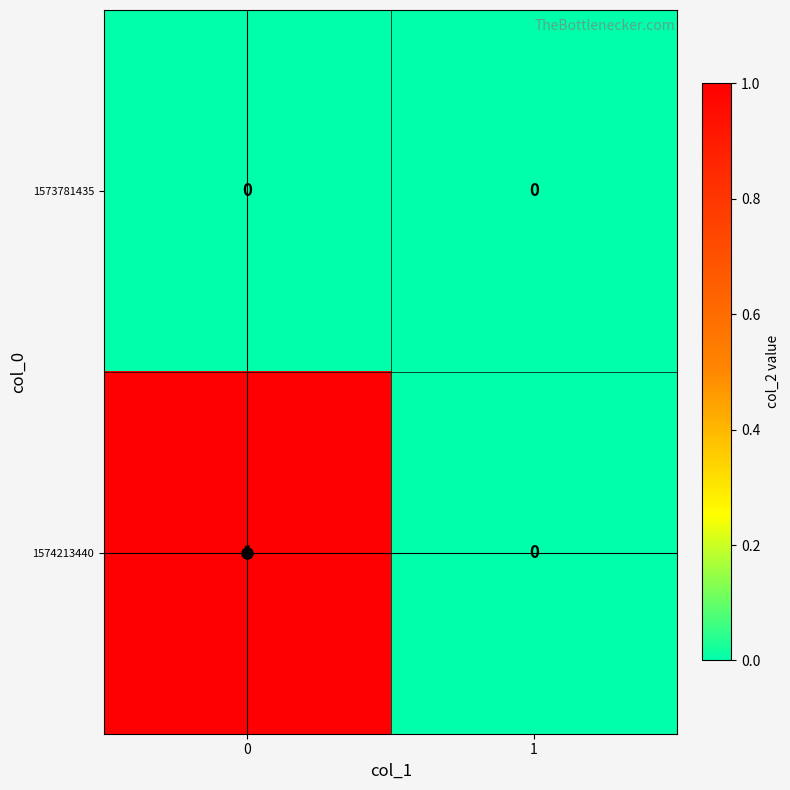

Between 0 and 1, which series saw the biggest shift?

1574213440